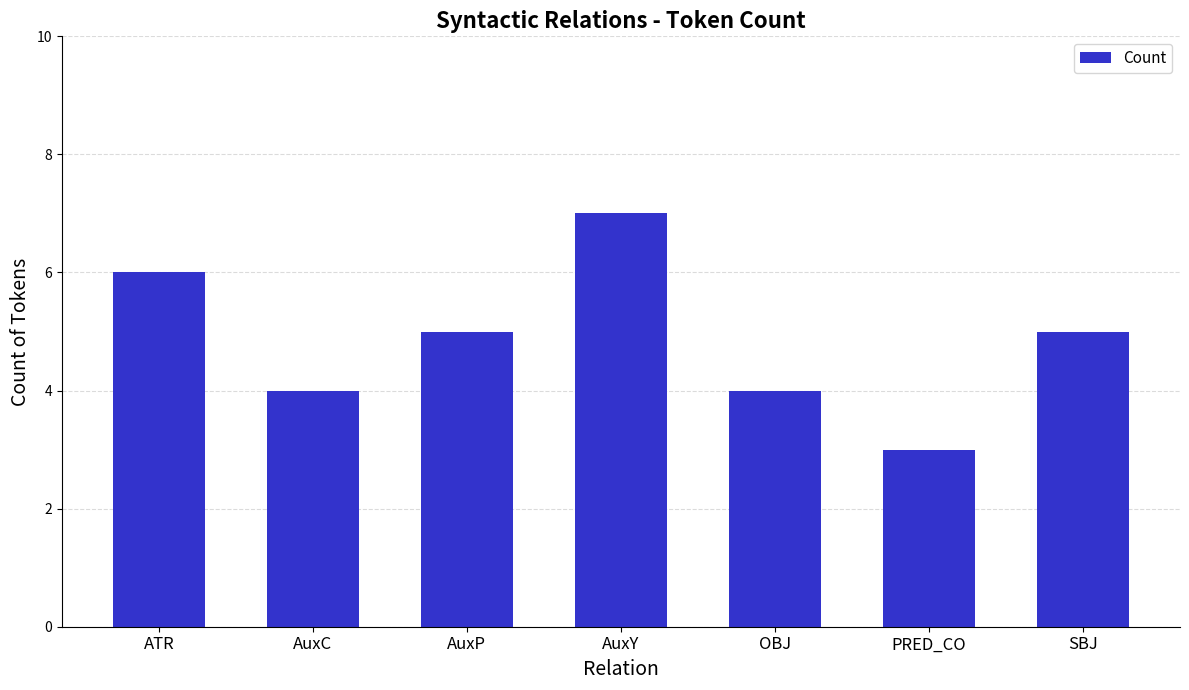

Read the value at PRED_CO.

3